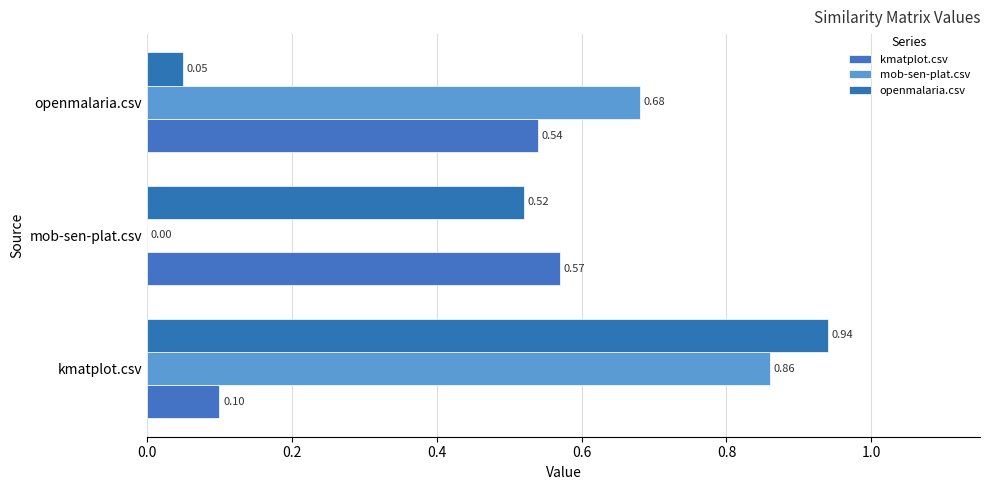

How many values in mob-sen-plat.csv are above zero?

2